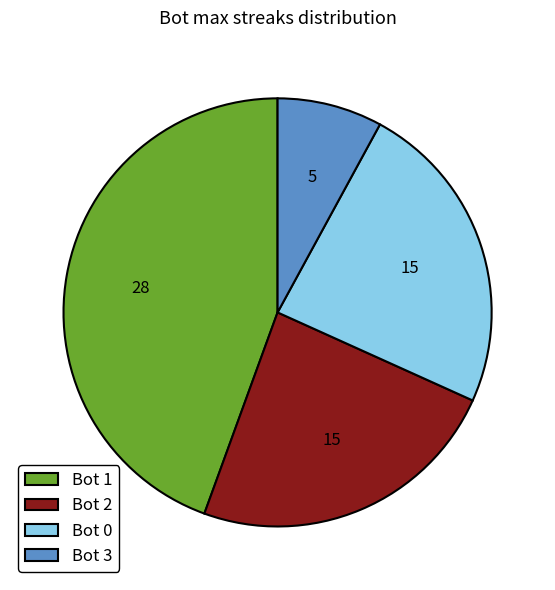

True or false: Bot 1 accounts for 44% of the total.

True